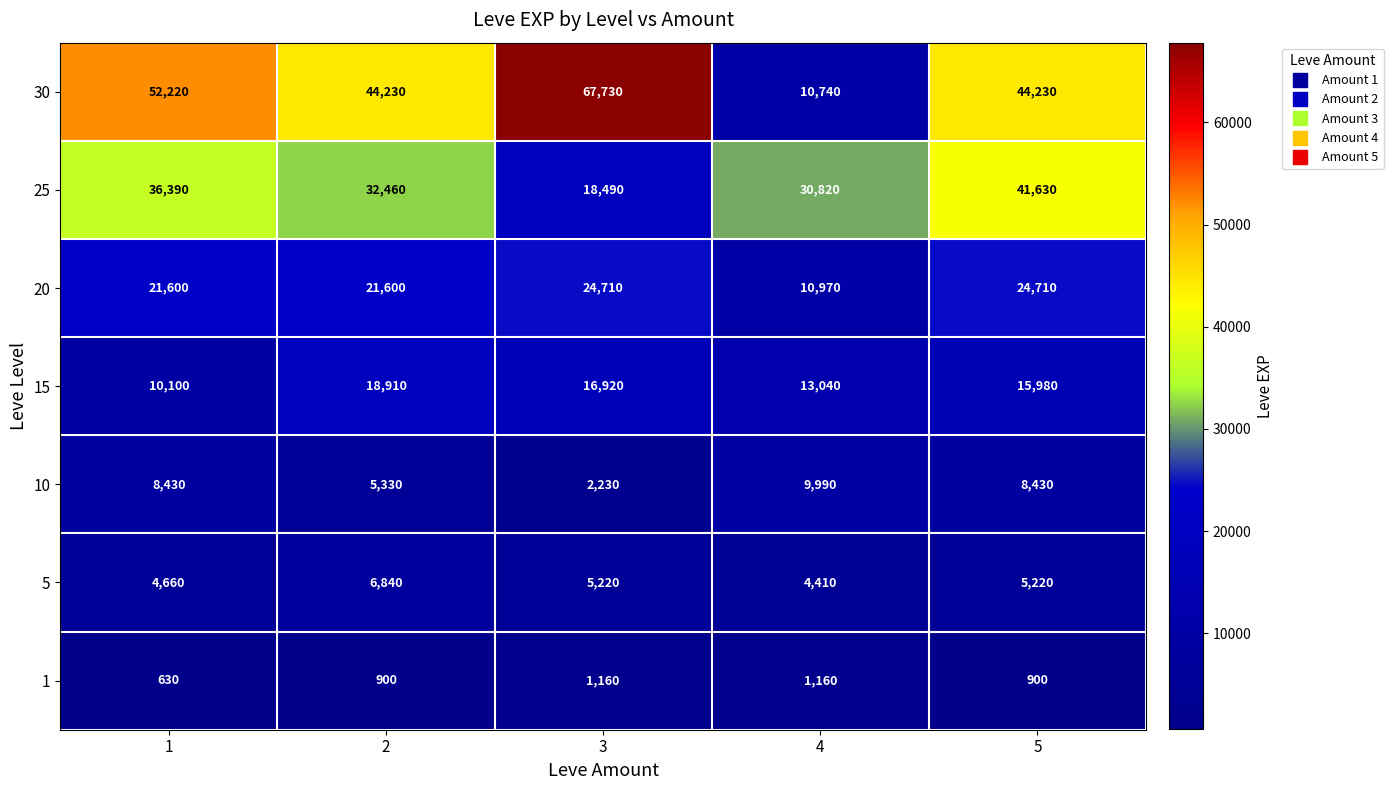

List the series in order of their peak value, highest first.

30, 25, 20, 15, 10, 5, 1